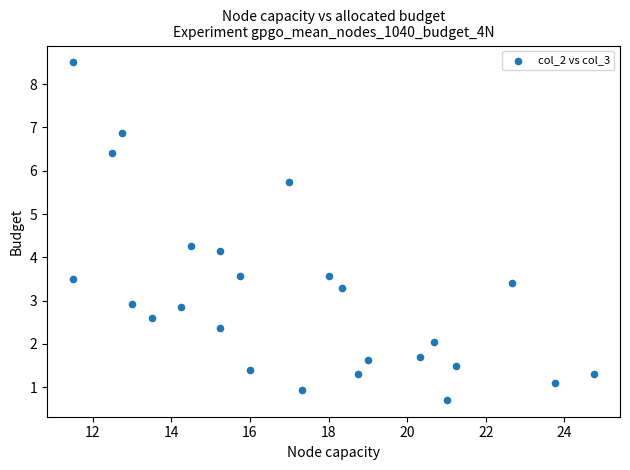

What is the range of Y values (max minus min)?

7.8